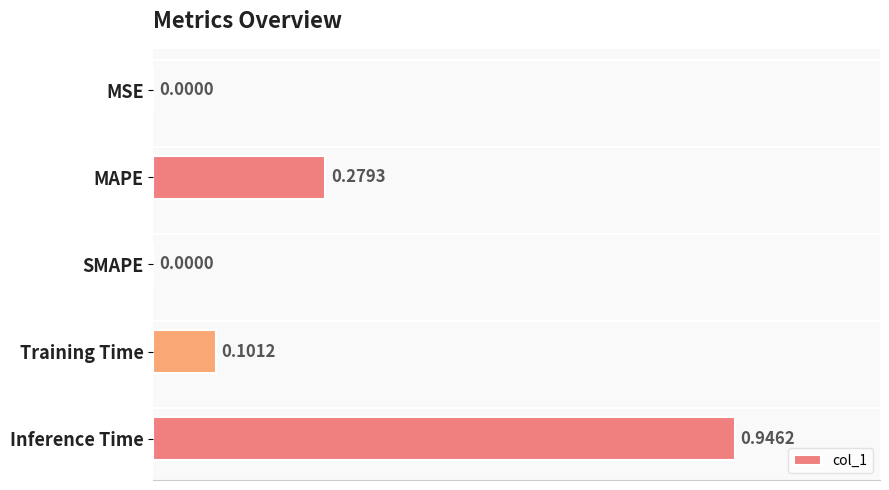

What is the change in value from MSE to Inference Time?

+0.9